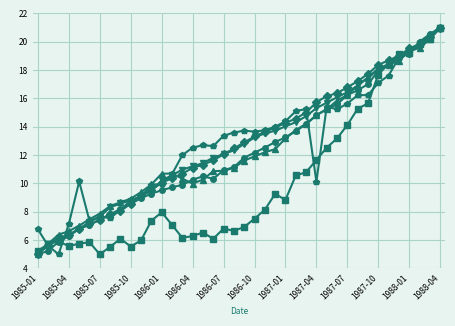

What is the smallest value displayed?

5.0